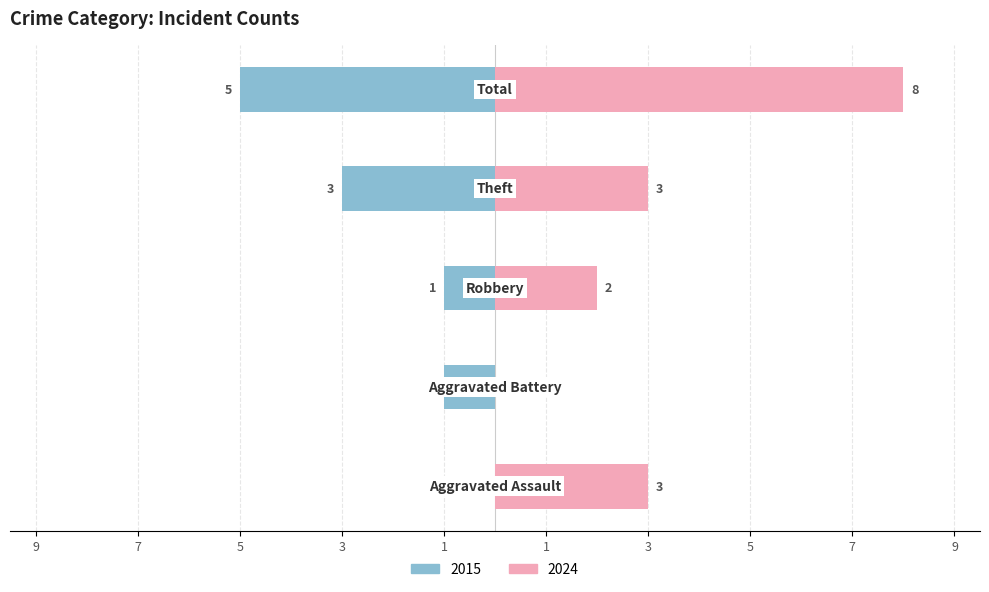

At how many categories does at least one series exceed -1?

5